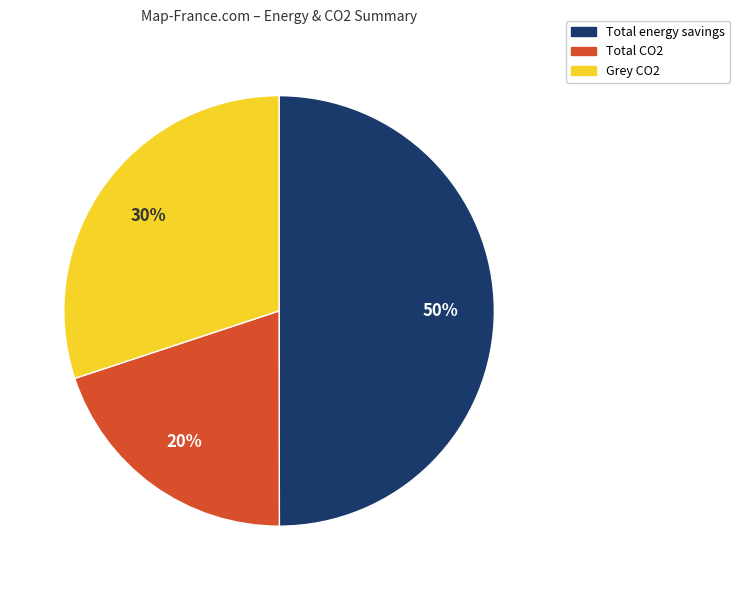

To the nearest percent, what is the combined percentage of Grey CO2 and Total energy savings?

80%